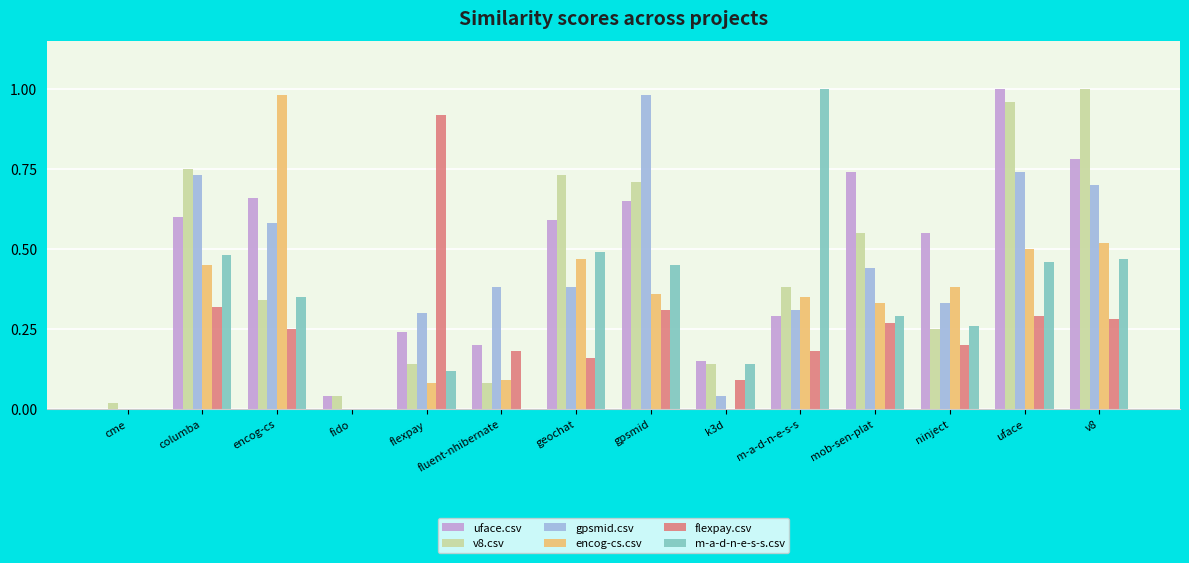

Is the value of m-a-d-n-e-s-s.csv at ninject greater than the value of uface.csv at ninject?

No